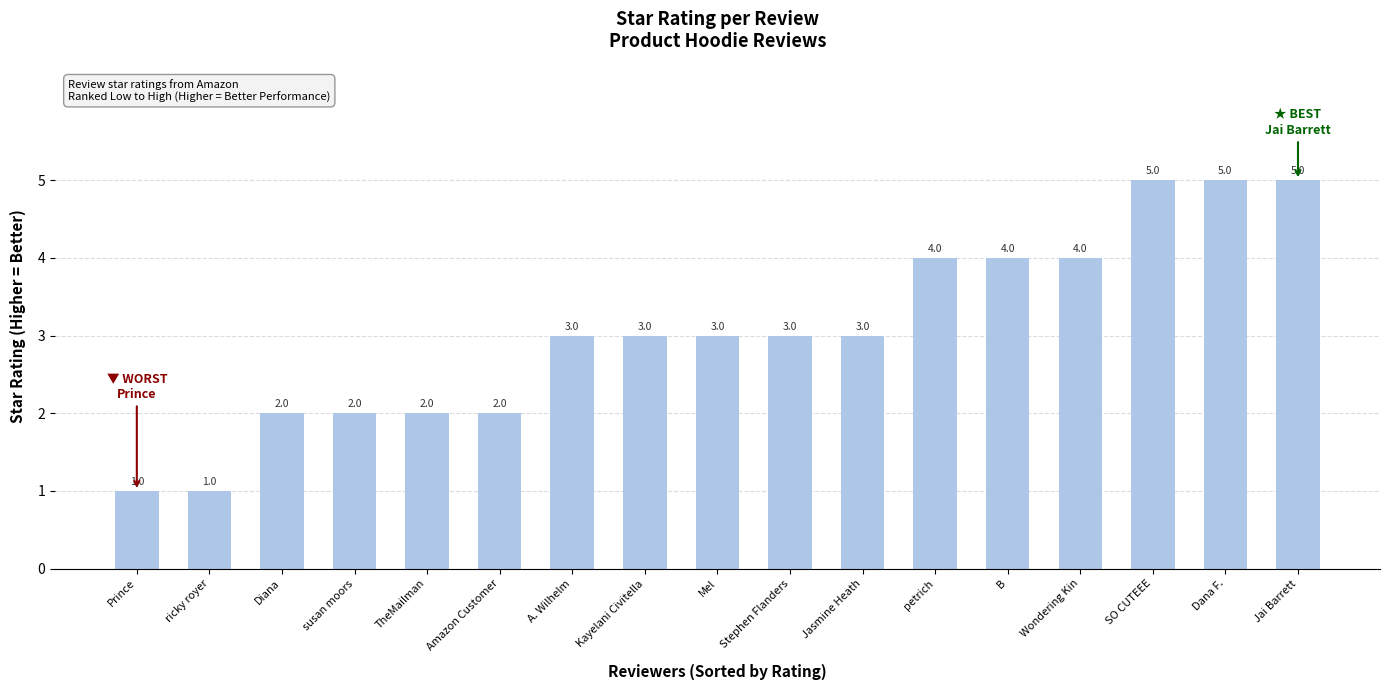

What is the sum of the values at A. Wilhelm and Prince?

4